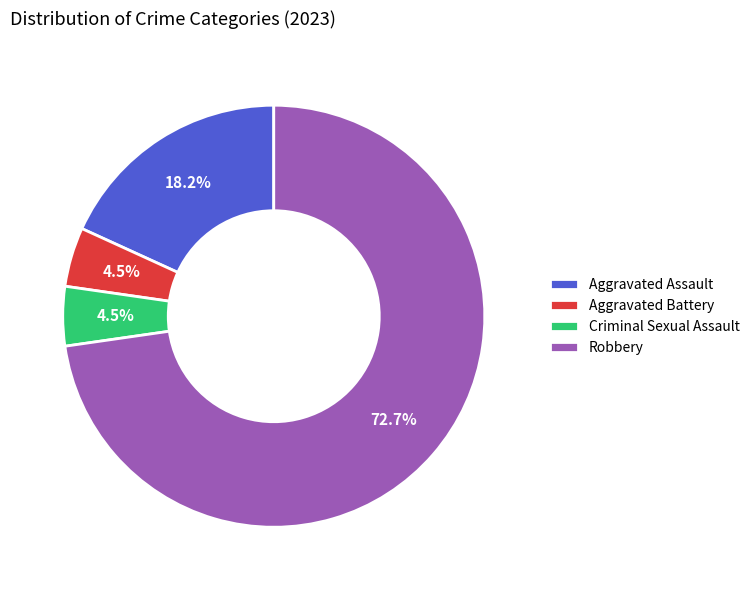

To the nearest percent, what portion does Robbery represent?

73%